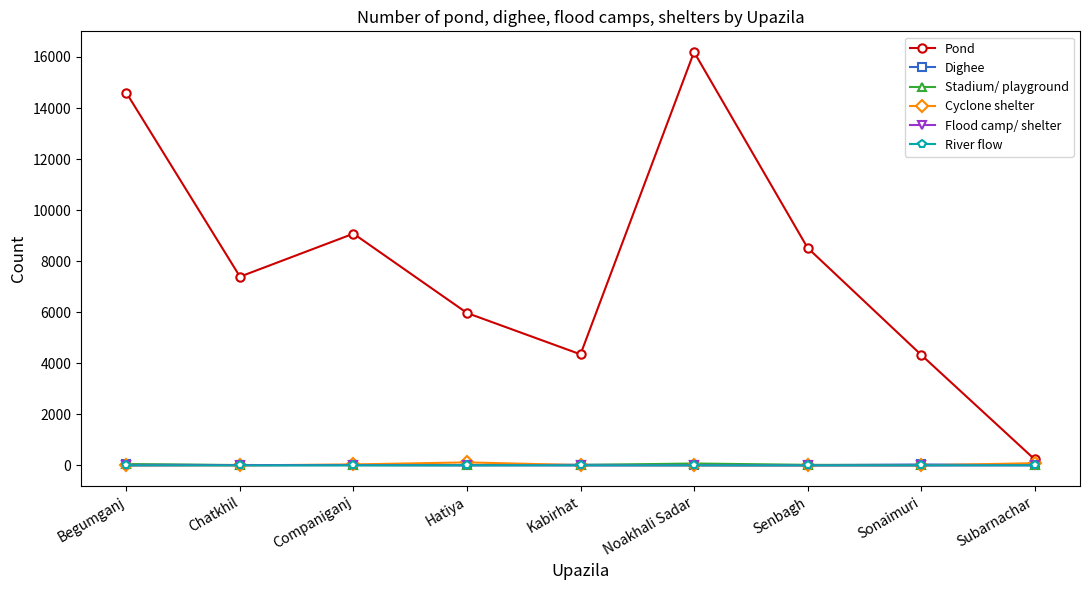

Is the value of Pond at Begumganj greater than the value of Flood camp/ shelter at Chatkhil?

Yes